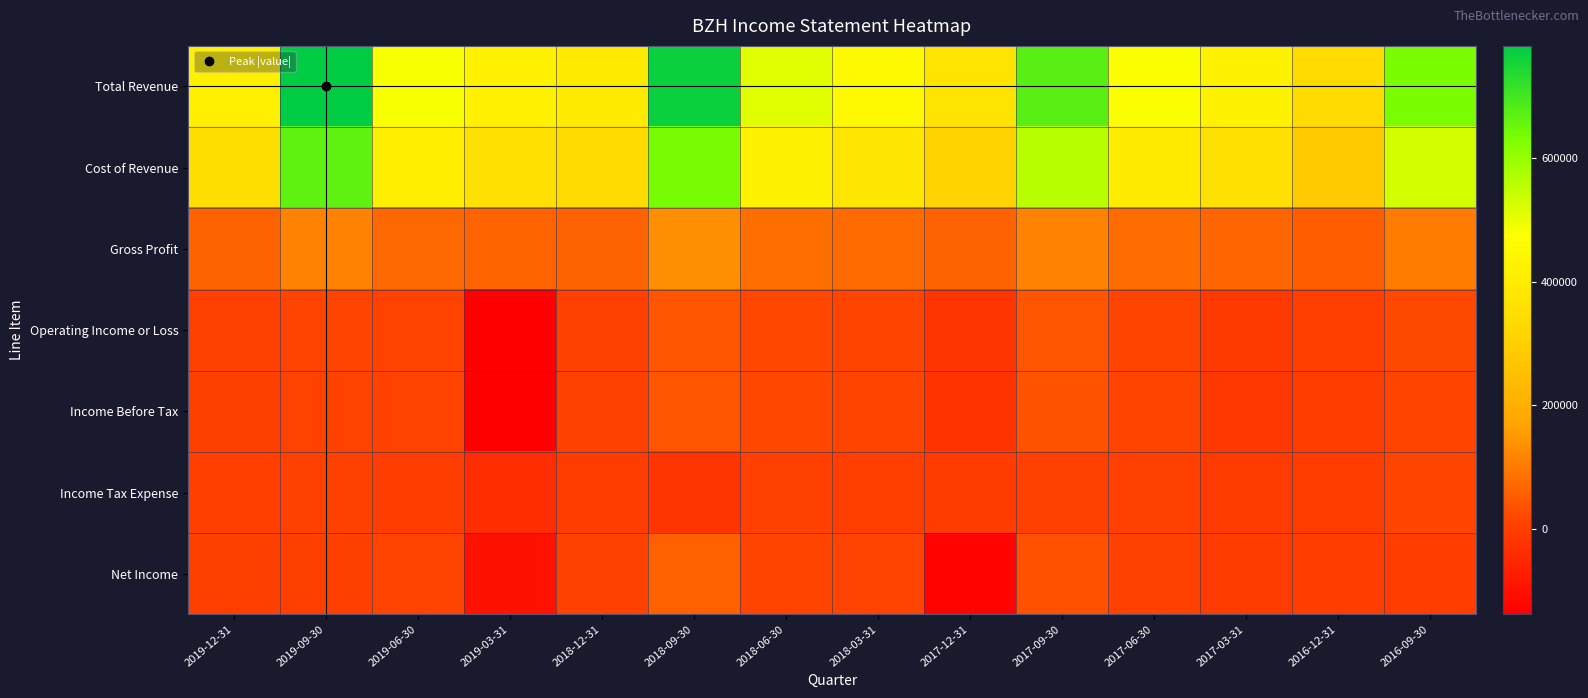

Which series has the largest total across all categories?

Total Revenue